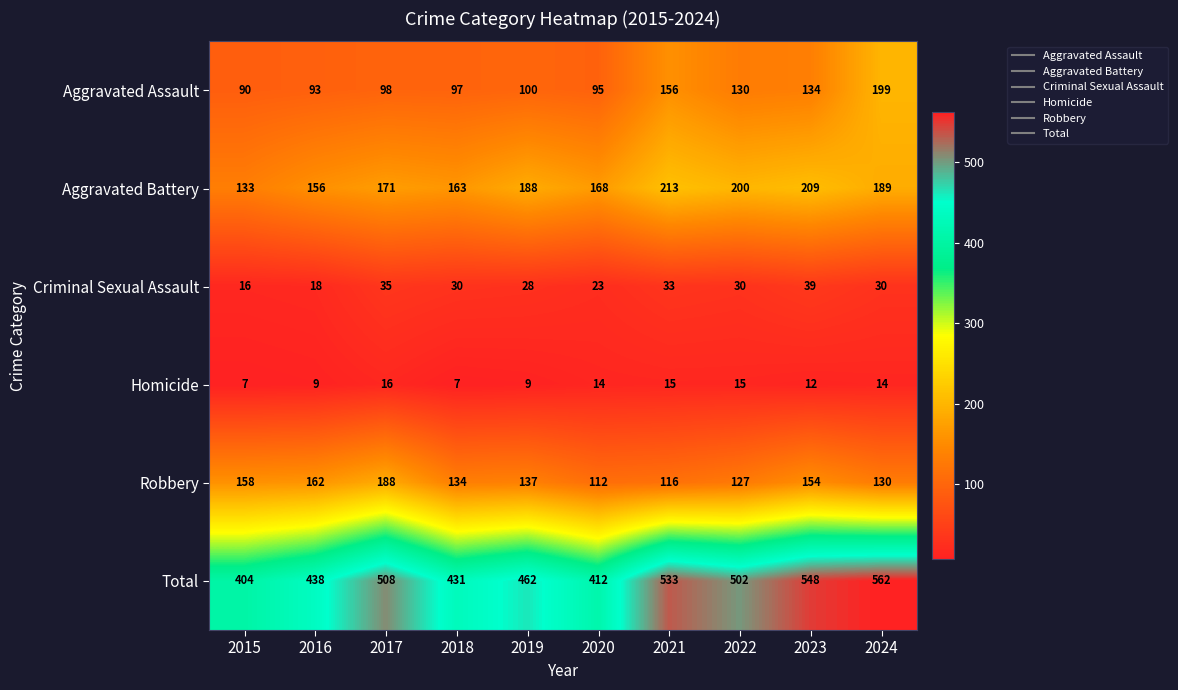

What is the greatest value displayed?

562